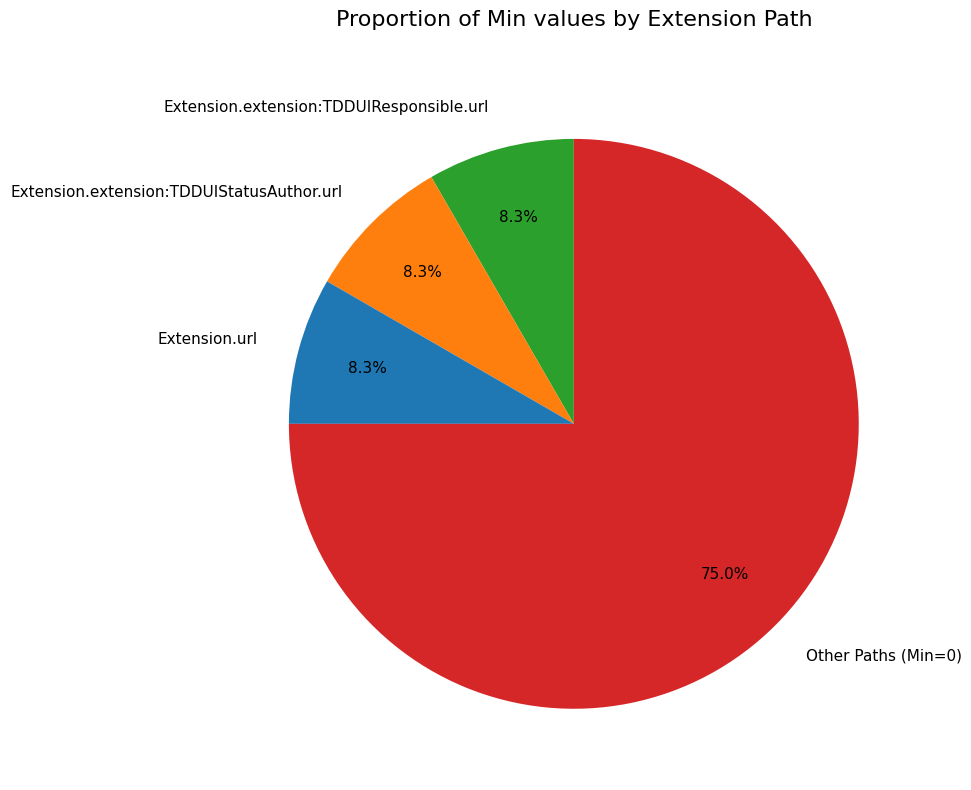

Which category has the biggest portion of the pie?

Other Paths (Min=0)